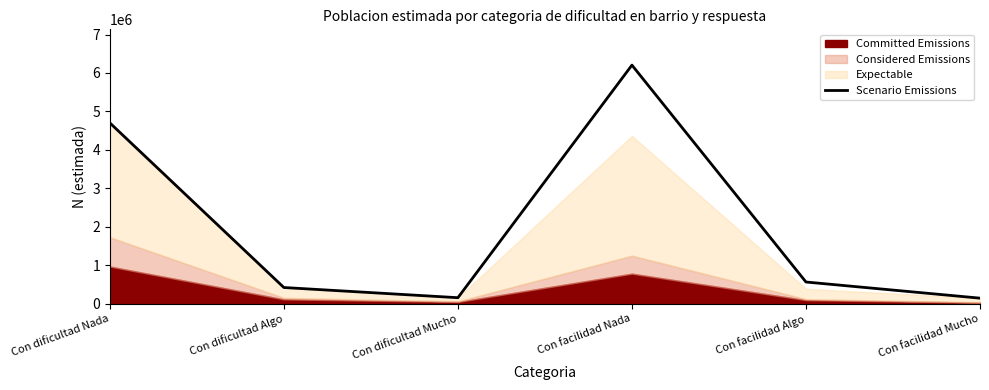

How many data points are above 562930?

2